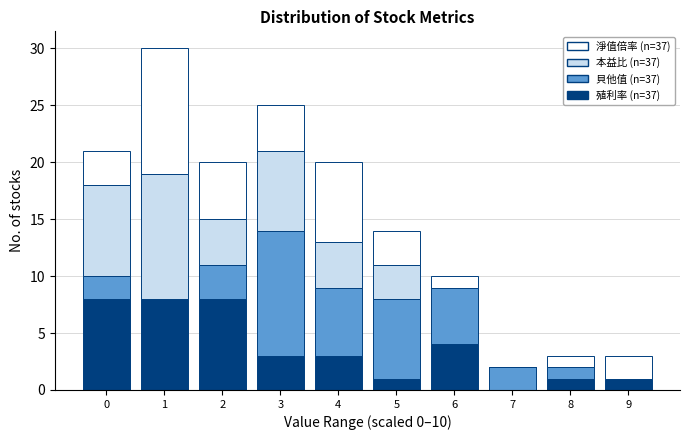

True or false: 殖利率 (n=37) has a value of 7 at 6.

False